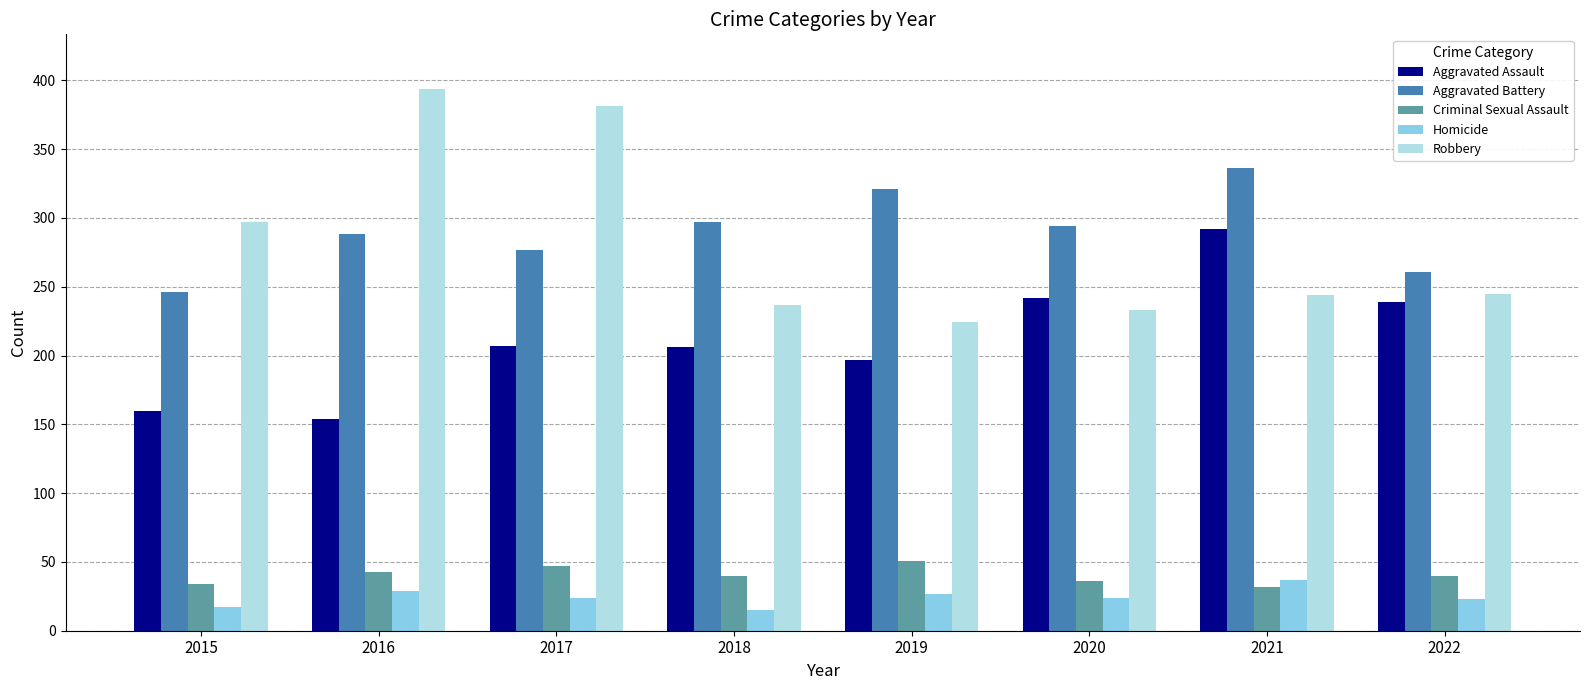

What is the difference between the Aggravated Battery values at 2017 and 2015?

31